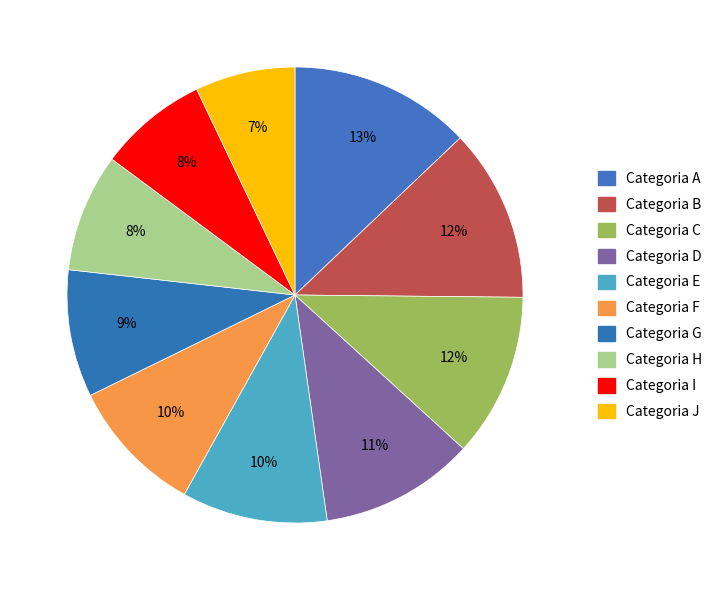

How many segments does this pie chart have?

10